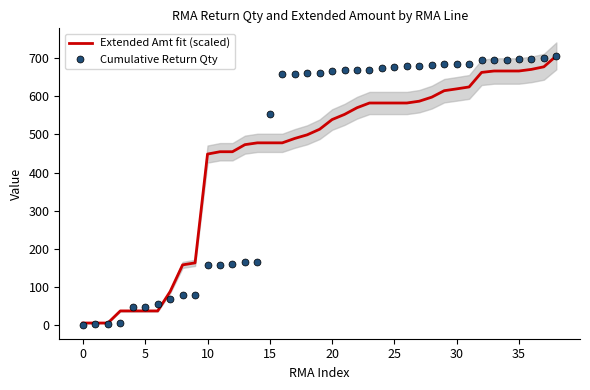

Rank the series by their average value, from highest to lowest.

Cumulative Return Qty, Extended Amt fit (scaled)